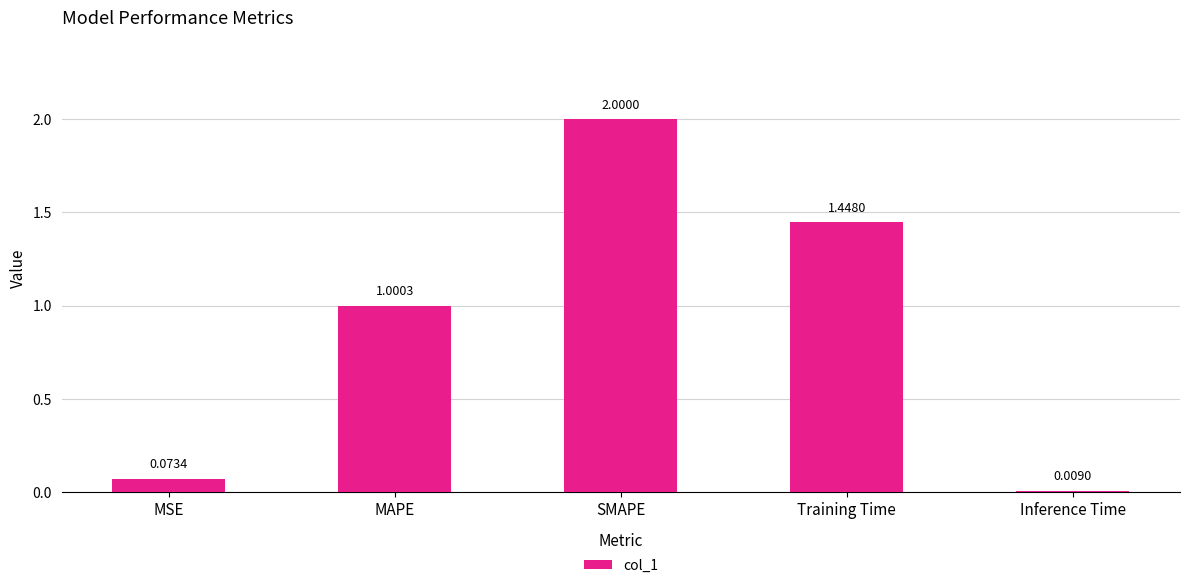

List the labels in order of value, smallest first.

Inference Time, MSE, MAPE, Training Time, SMAPE